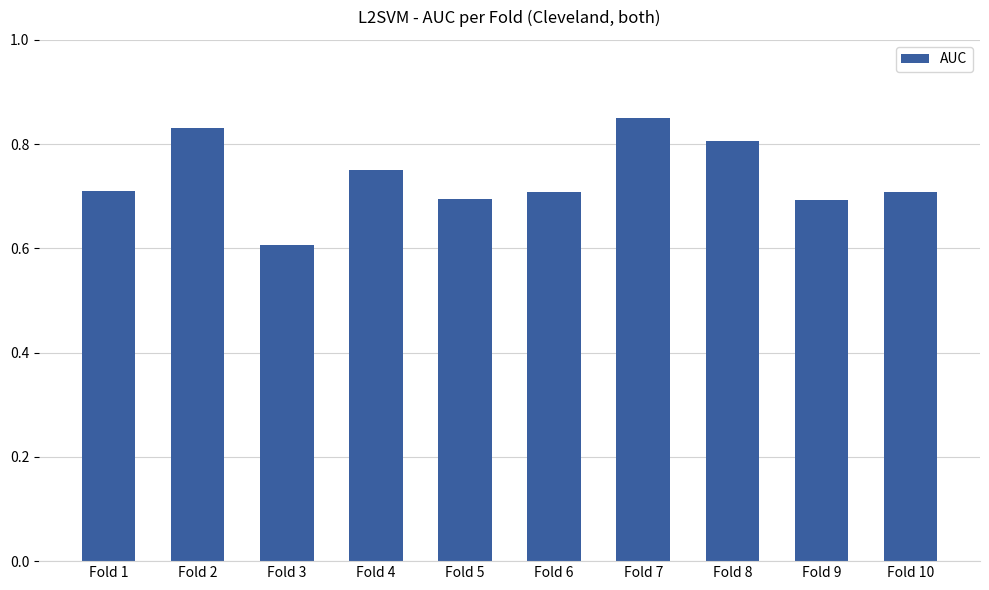

How many values are between 0 and 1?

10